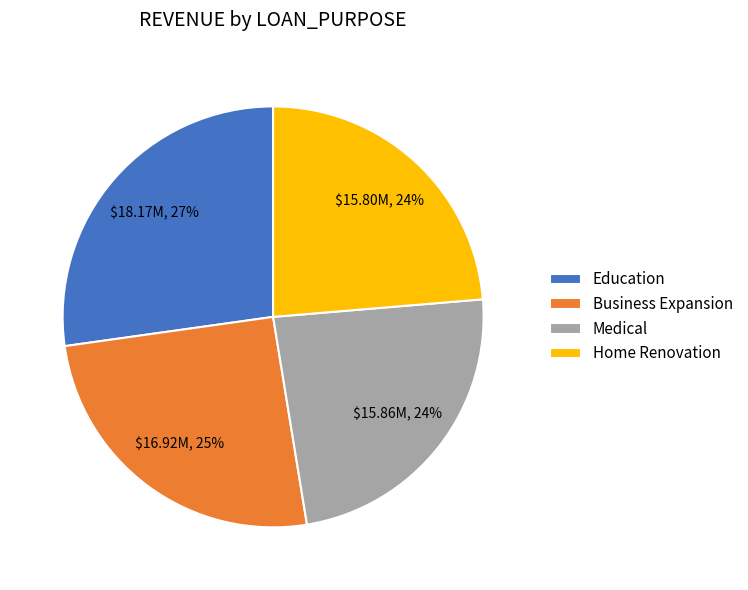

The Business Expansion slice represents 34% of the pie. True or false?

False